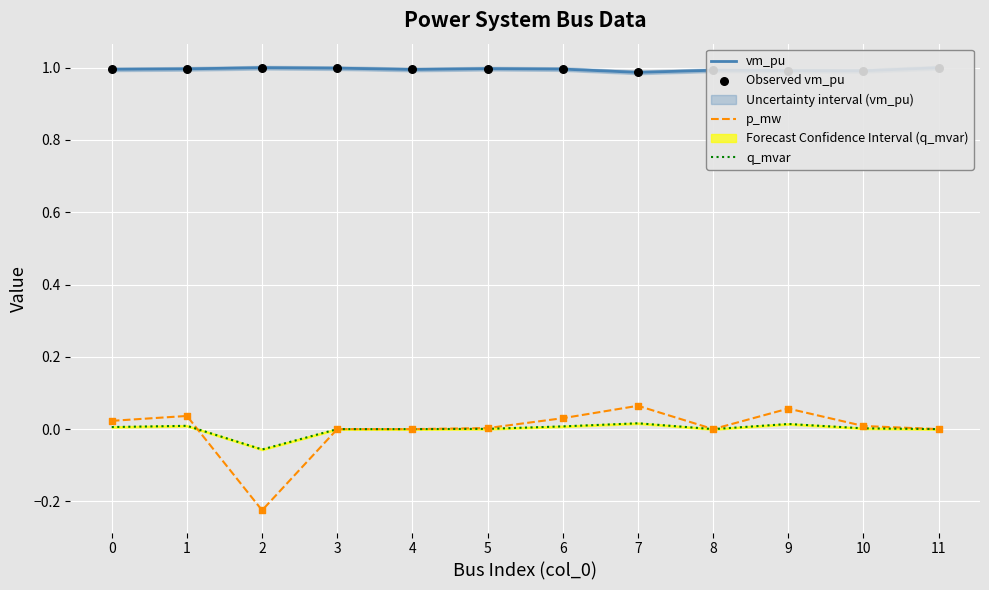

The p_mw series shows 0.1 at 1. True or false?

False